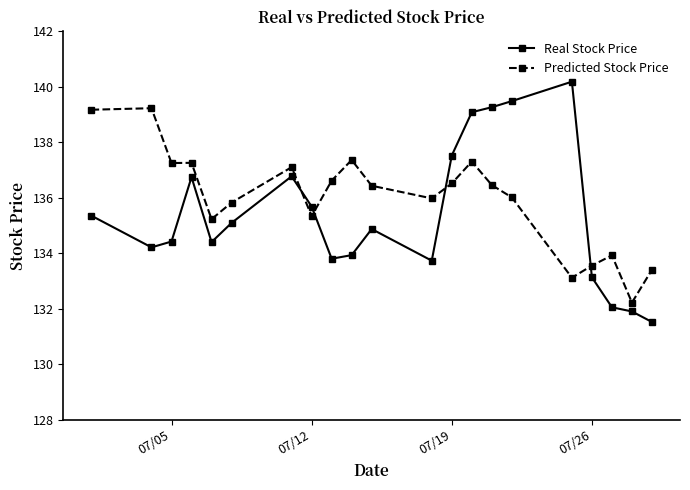

How many categories are shown in the chart?

21